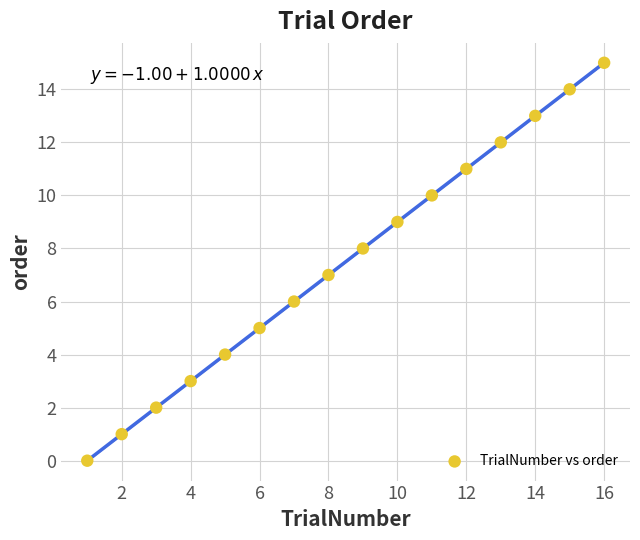

What is the range of Y values (max minus min)?

15